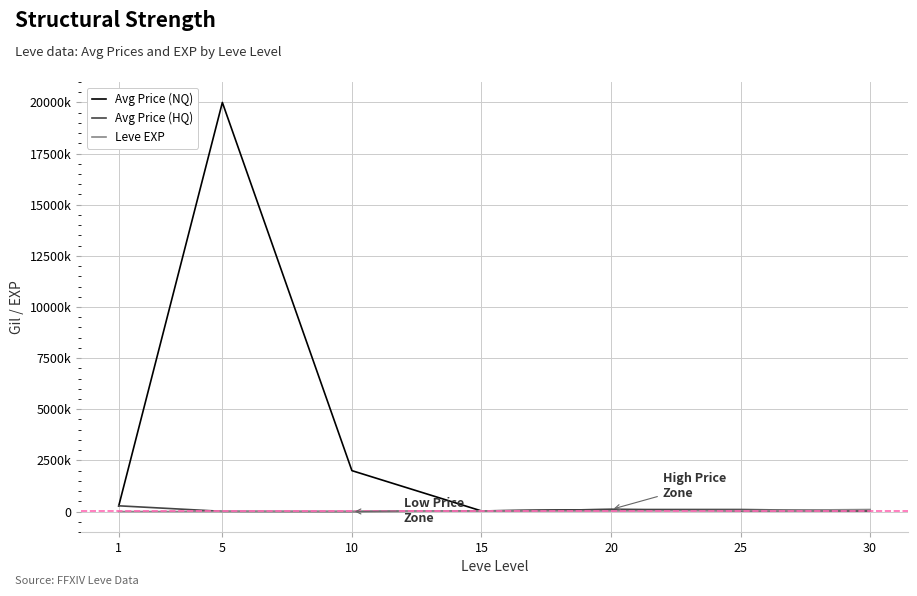

Is the value of Avg Price (HQ) at 25 greater than the value of Avg Price (NQ) at 1?

No